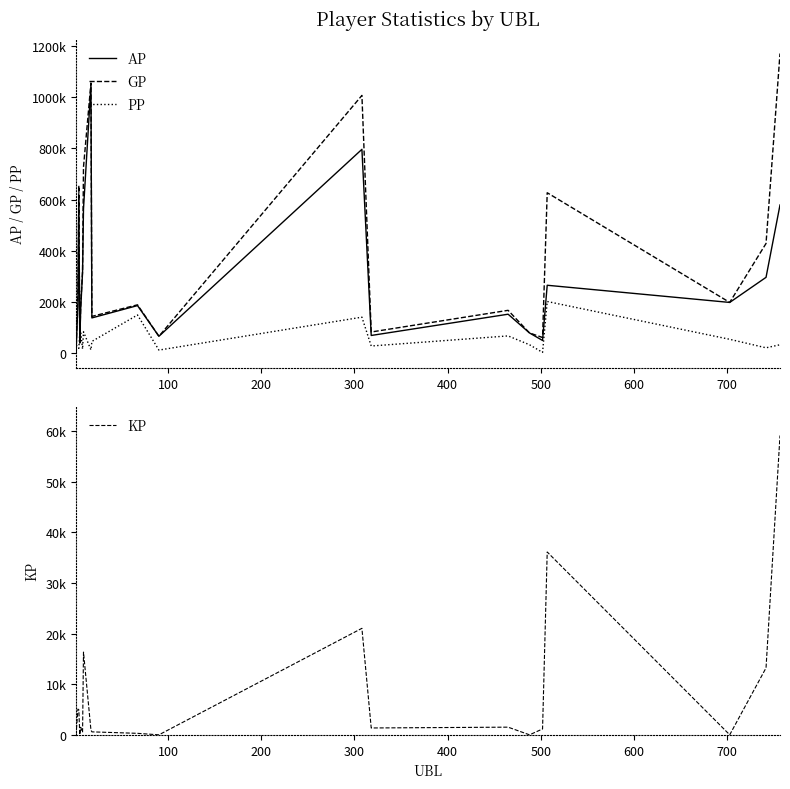

What is the maximum value for GP?

1170823.0